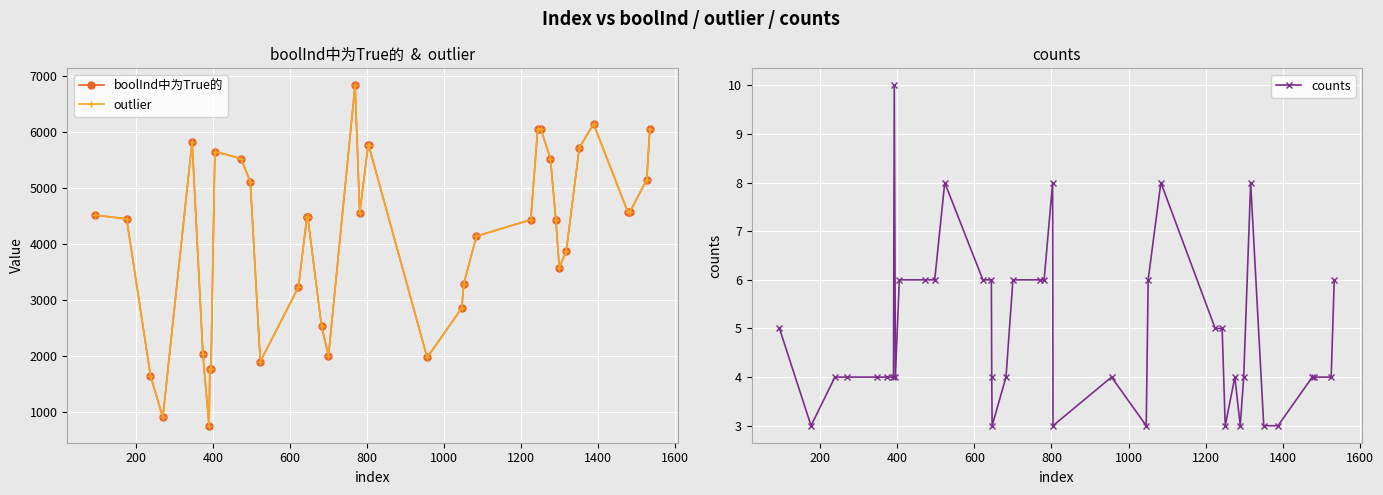

Is the value of outlier at 10 greater than the value of counts at 0?

Yes